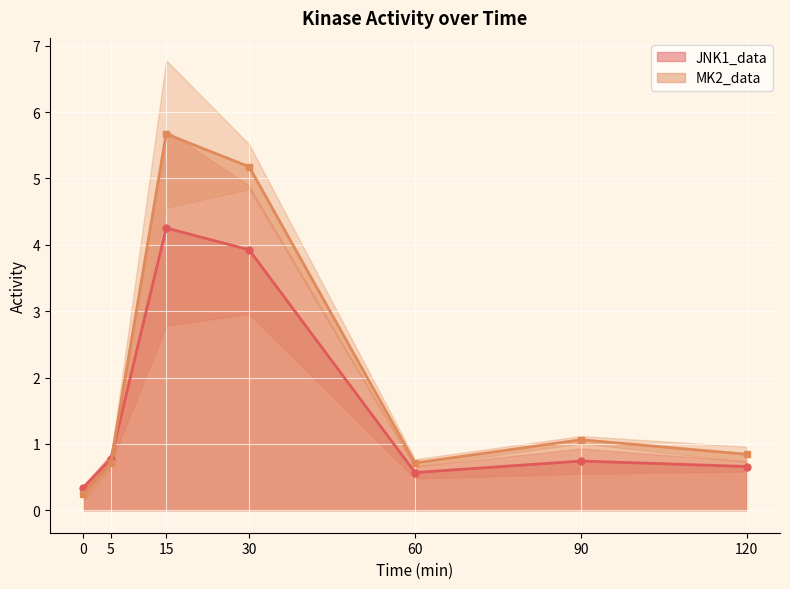

After their last crossing, which series has the higher values: JNK1_data or MK2_data?

MK2_data